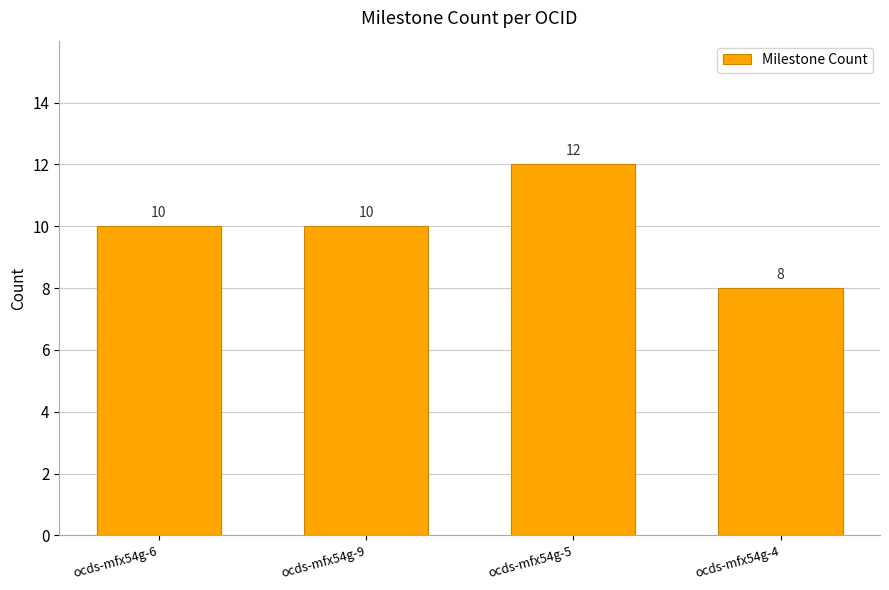

Reading right to left, what are all the values shown in this chart?

ocds-mfx54g-4=8	ocds-mfx54g-5=12	ocds-mfx54g-9=10	ocds-mfx54g-6=10